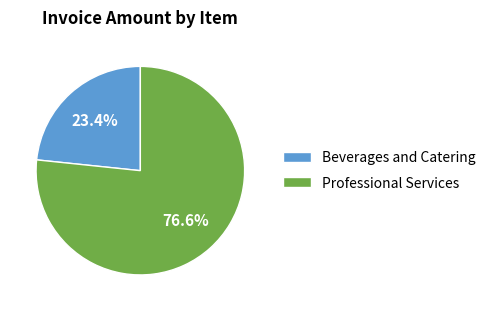

Rank the categories by value from highest to lowest.

Professional Services, Beverages and Catering